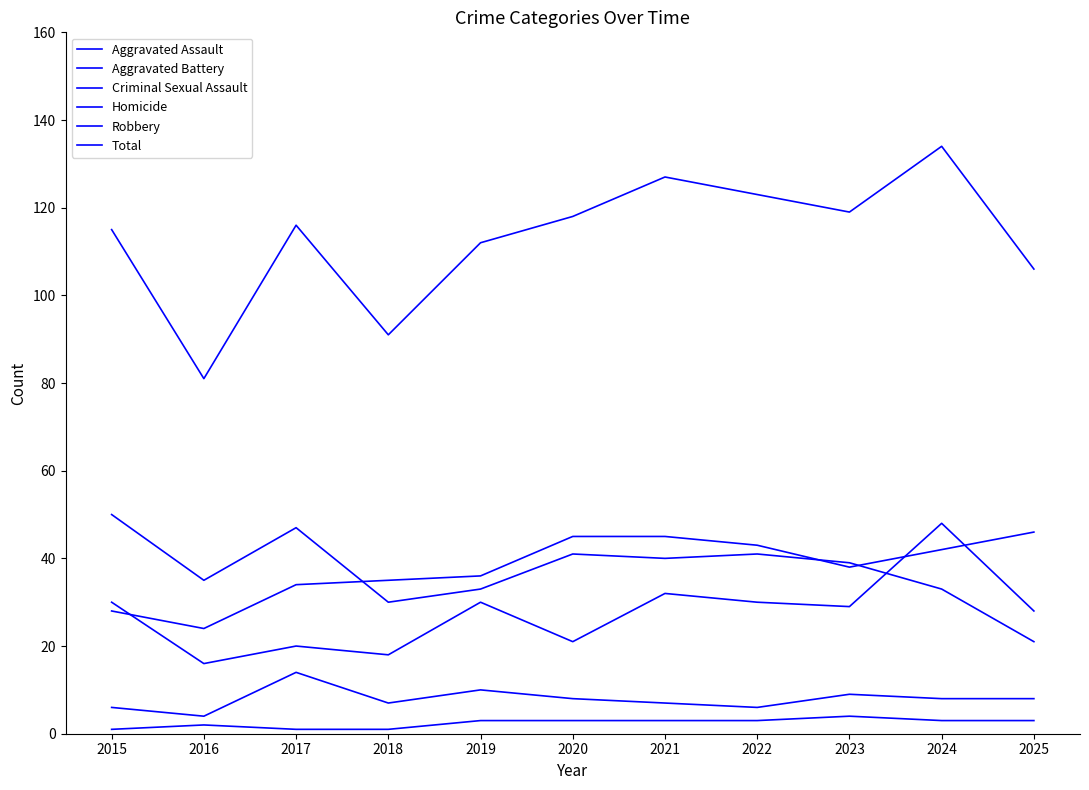

At which category does the chart reach its minimum across all series?

2015